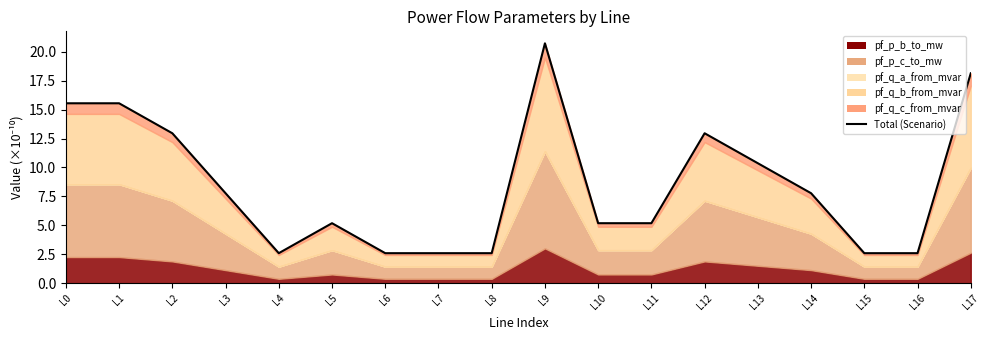

How many interior local peaks (higher than both neighbors) does the data have?

3